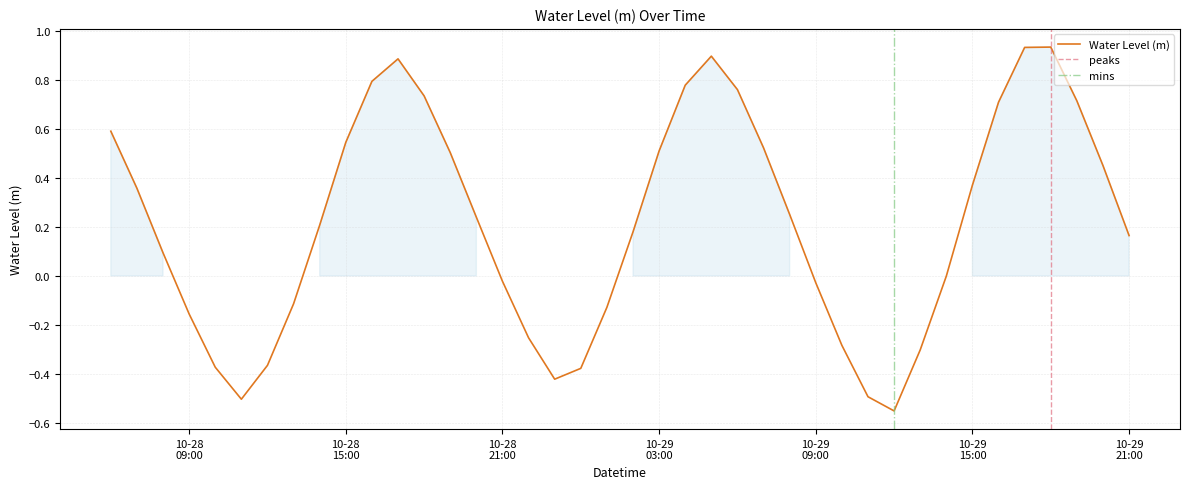

Does the chart display data point markers on the line(s)?

No